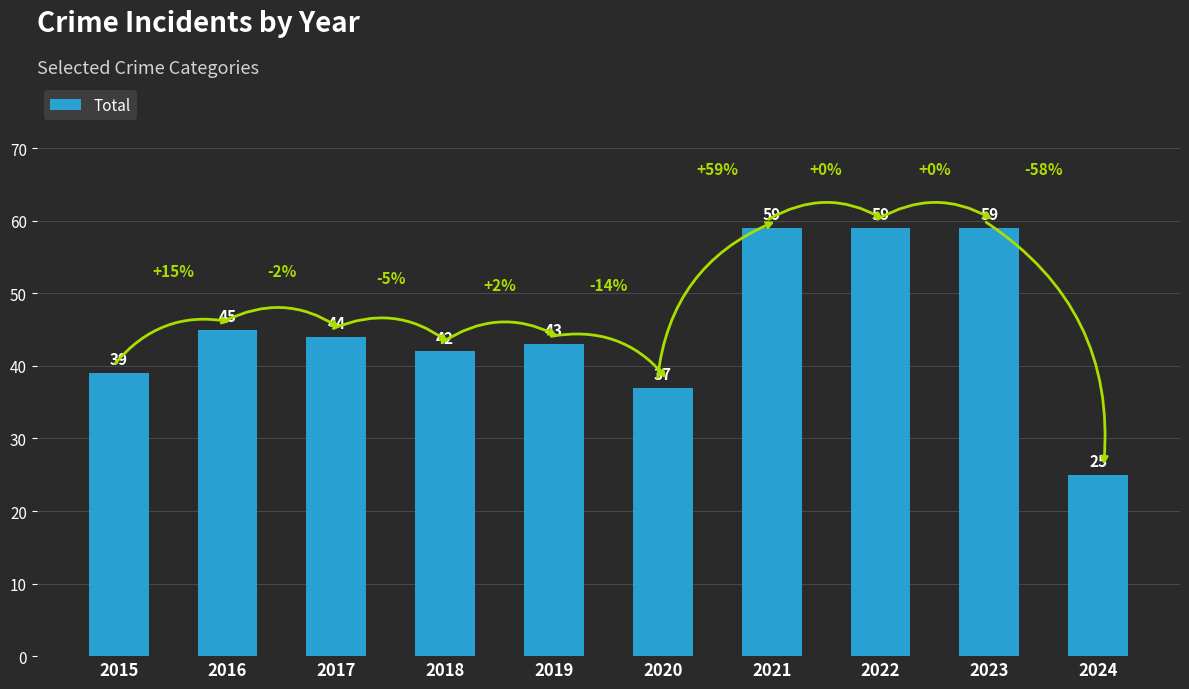

What is the value of the 6th bar from the left?

37